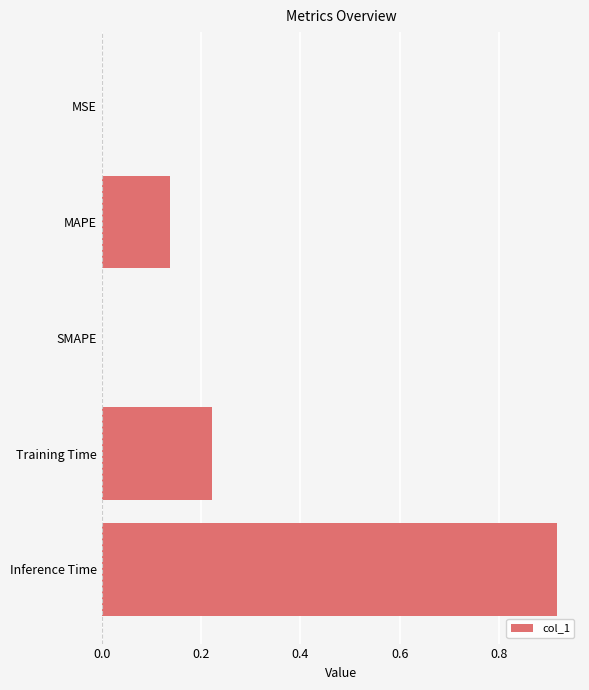

What is the sum of all values?

1.3